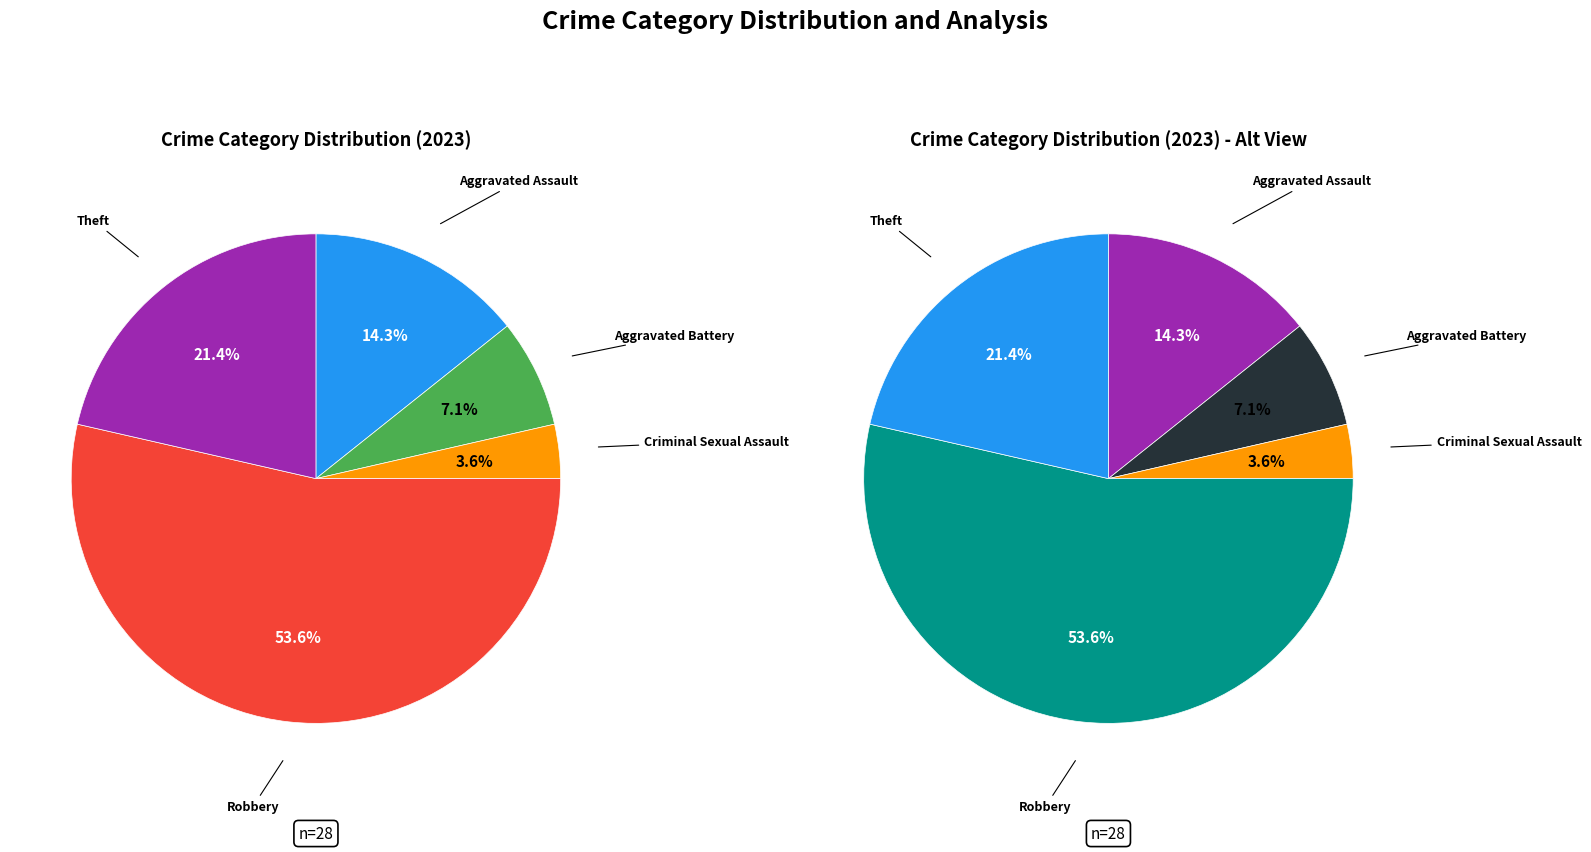

Count the number of slices in the pie.

5